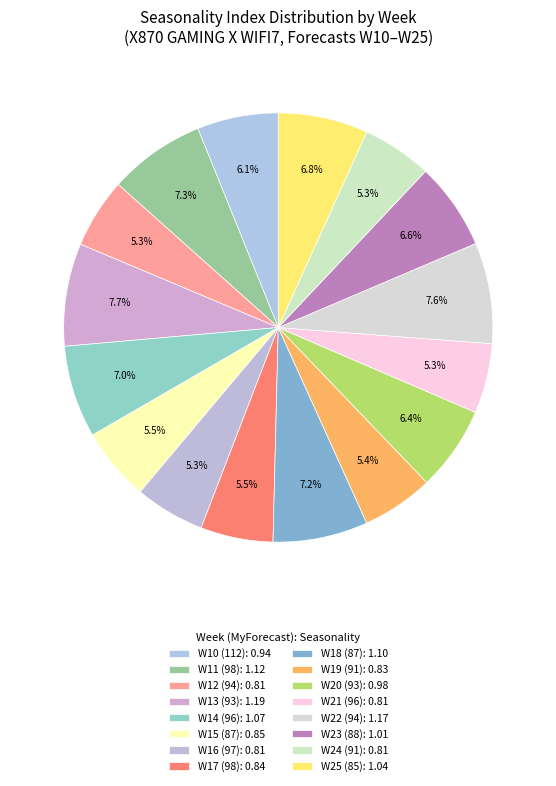

How many segments does this pie chart have?

16